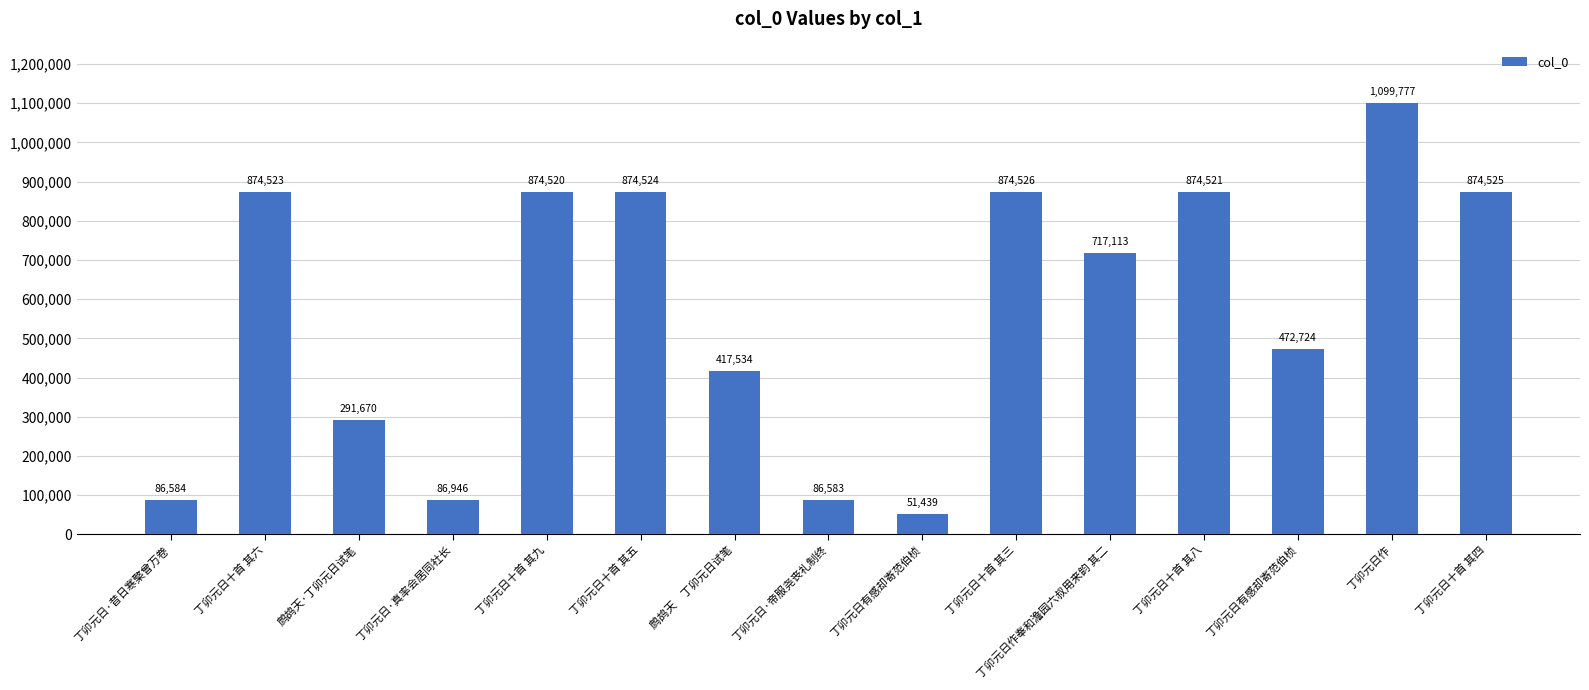

What is the change in value from 丁卯元日十首 其八 to 丁卯元日有感却寄范伯桢?

-401797